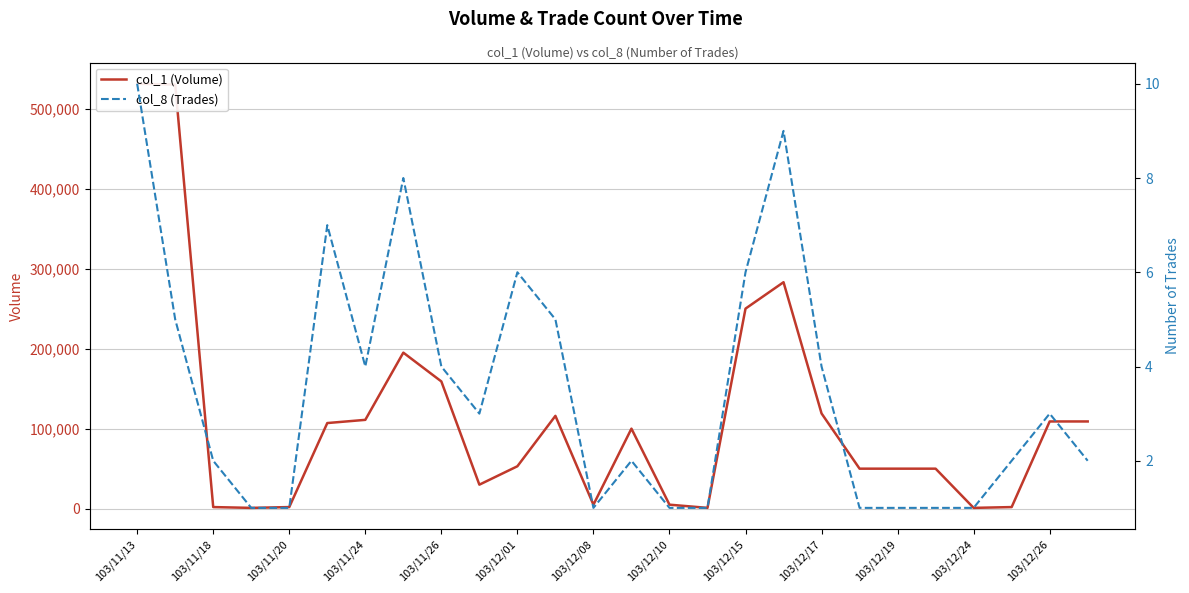

What is the spread (max minus min) of values at 103/11/18?

1998